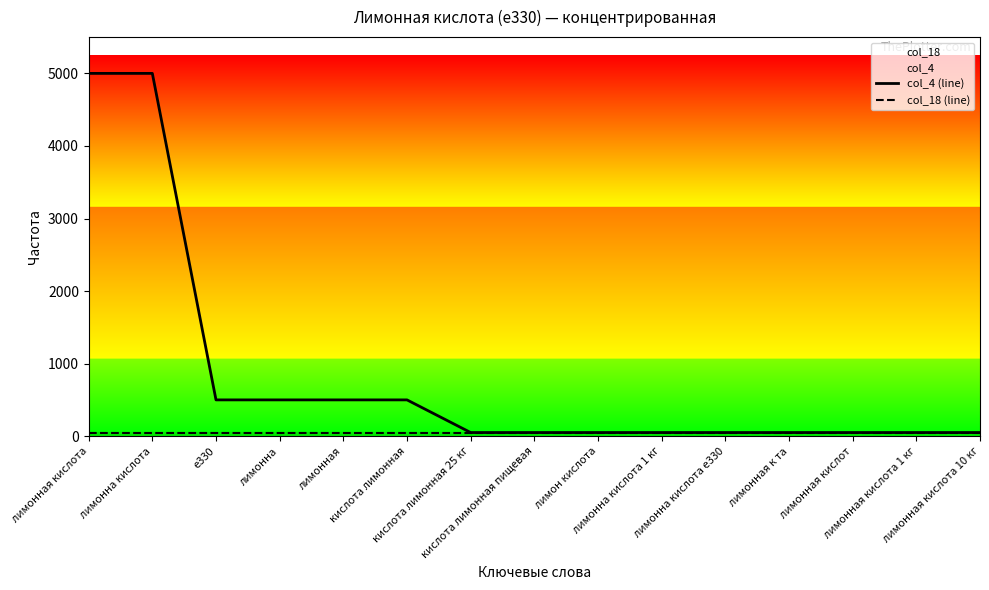

Reading left to right, list all the values displayed in this chart.

col_4 (line): лимонная кислота=5000	лимонна кислота=5000	е330=500	лимонна=500	лимонная=500	кислота лимонная=500	кислота лимонная 25 кг=50	кислота лимонная пищевая=50	лимон кислота=50	лимонна кислота 1 кг=50	лимонна кислота е330=50	лимонная к та=50	лимонная кислот=50	лимонная кислота 1 кг=50	лимонная кислота 10 кг=50
col_18 (line): лимонная кислота=50	лимонна кислота=50	е330=50	лимонна=50	лимонная=50	кислота лимонная=50	кислота лимонная 25 кг=50	кислота лимонная пищевая=50	лимон кислота=50	лимонна кислота 1 кг=50	лимонна кислота е330=50	лимонная к та=50	лимонная кислот=50	лимонная кислота 1 кг=50	лимонная кислота 10 кг=50